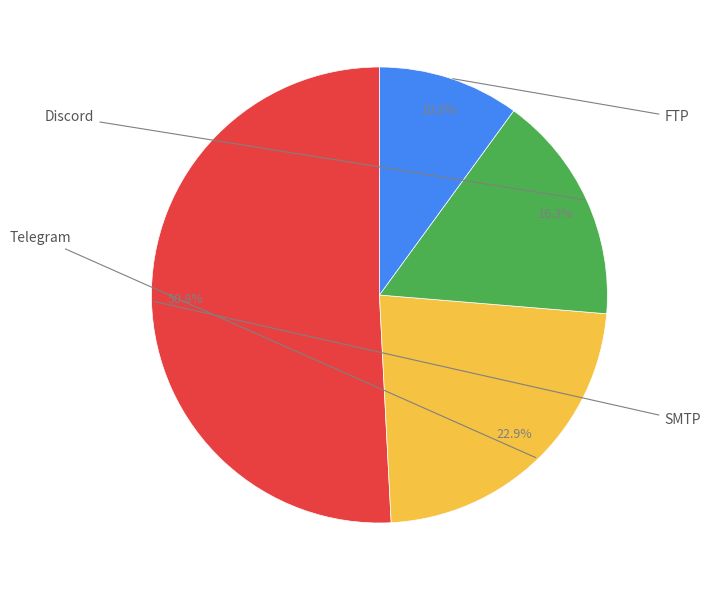

To the nearest percent, what is the difference between the largest and smallest slice percentages?

41%